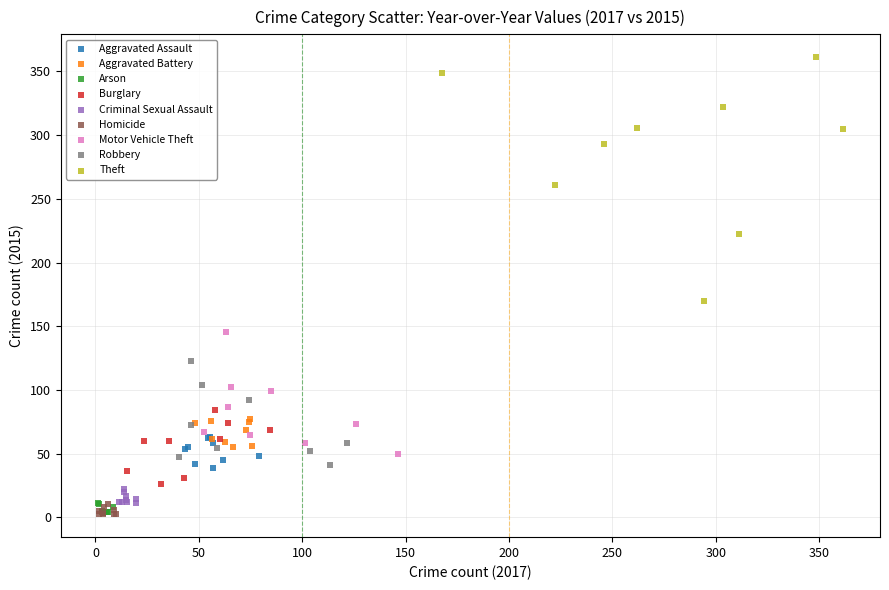

Which series contains the highest Y value?

Theft